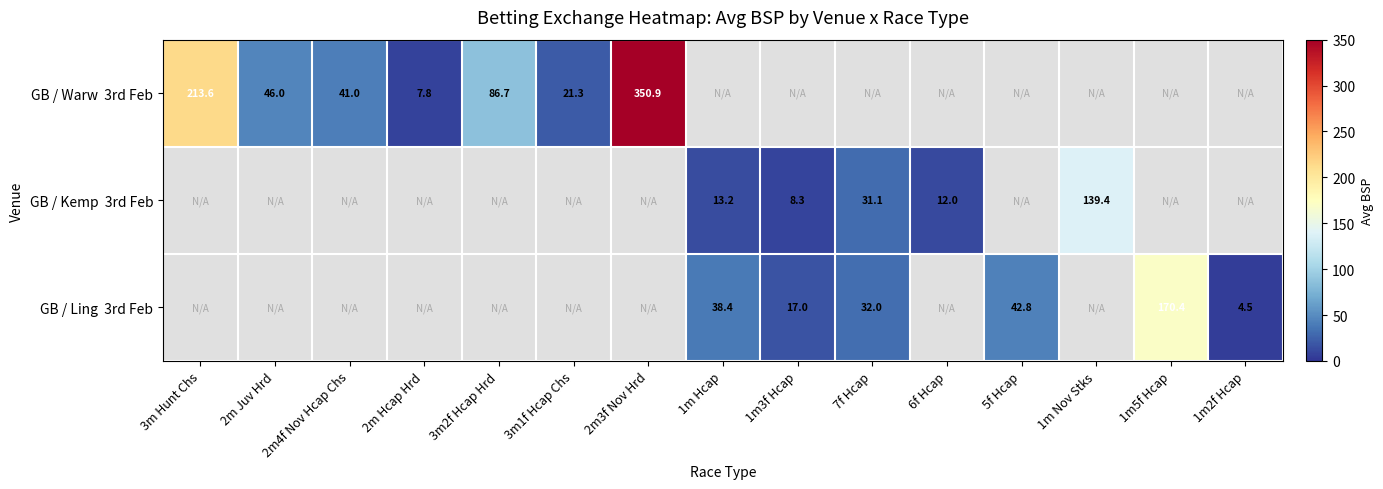

What is the highest value of the GB / Kemp 3rd Feb series?

139.4